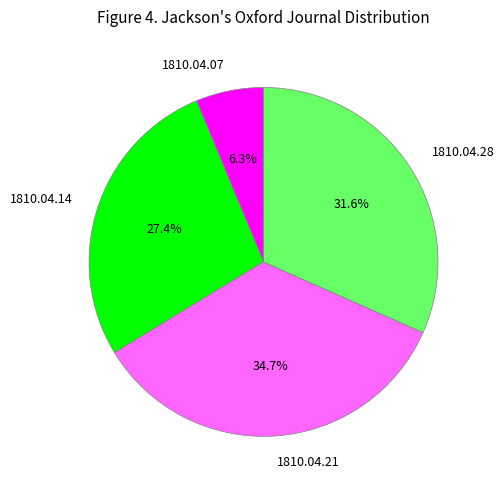

To the nearest percent, what portion does 1810.04.21 represent?

35%